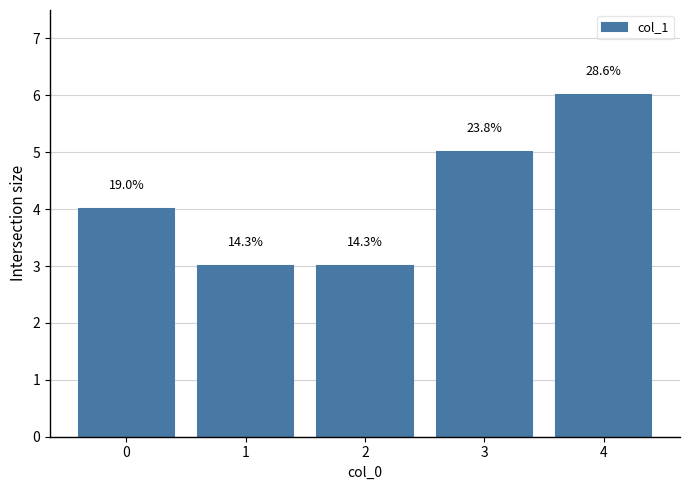

Rank the categories by value from highest to lowest.

4, 3, 0, 1, 2